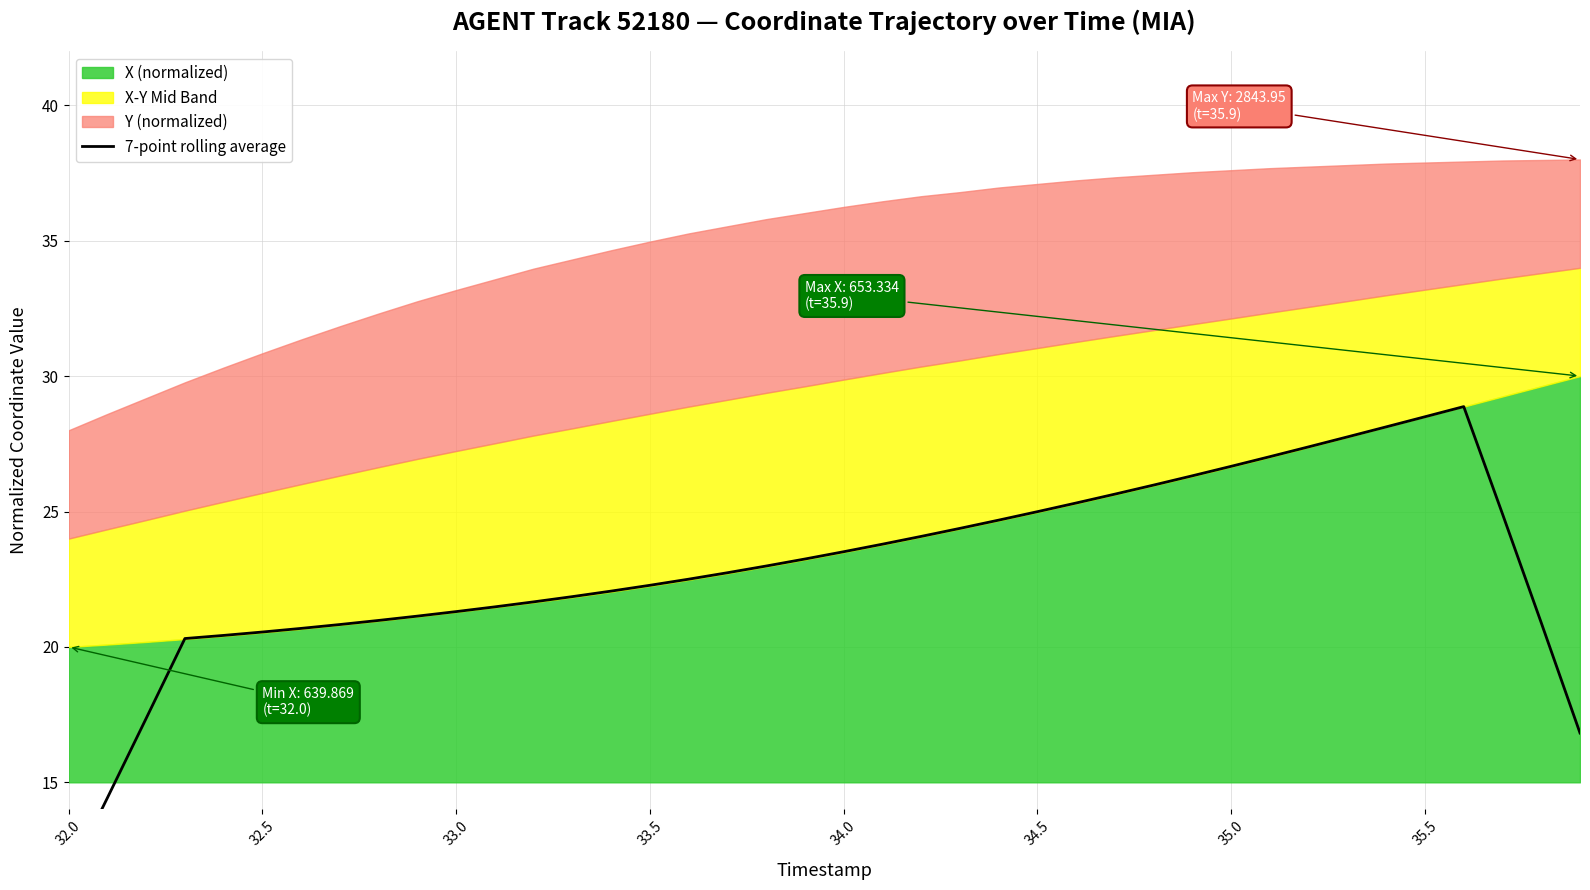

True or false: there are more than 0 points higher than both neighbors.

True